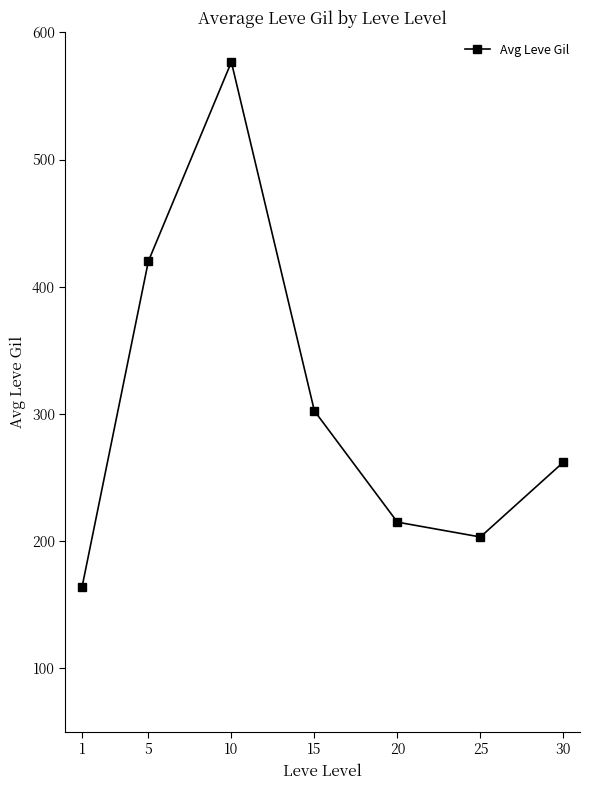

What is the sum of the values at 5 and 10?

996.7